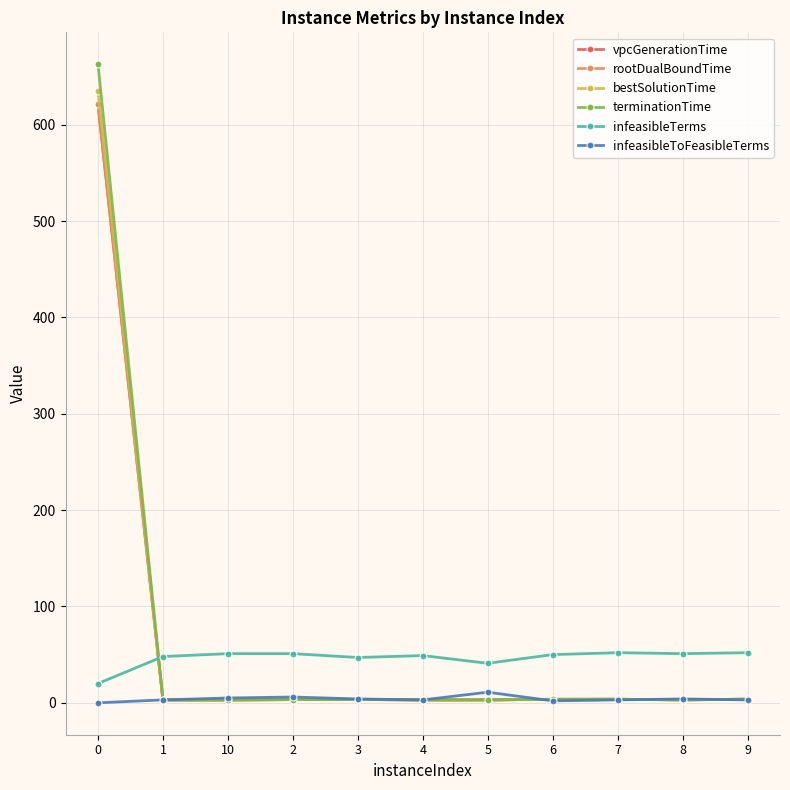

What is the greatest value displayed?

662.7